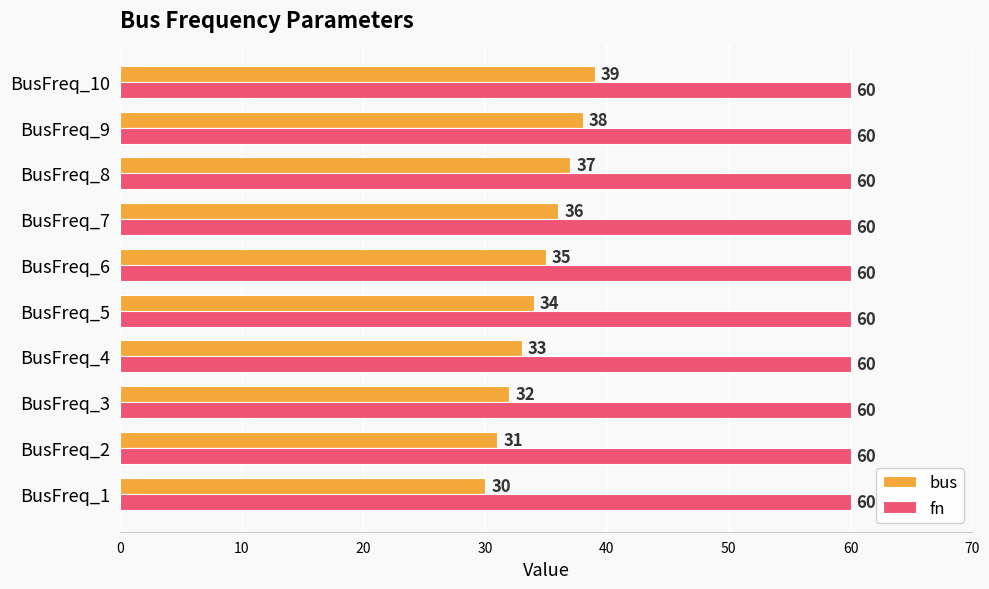

What is the difference between the bus values at BusFreq_9 and BusFreq_6?

3